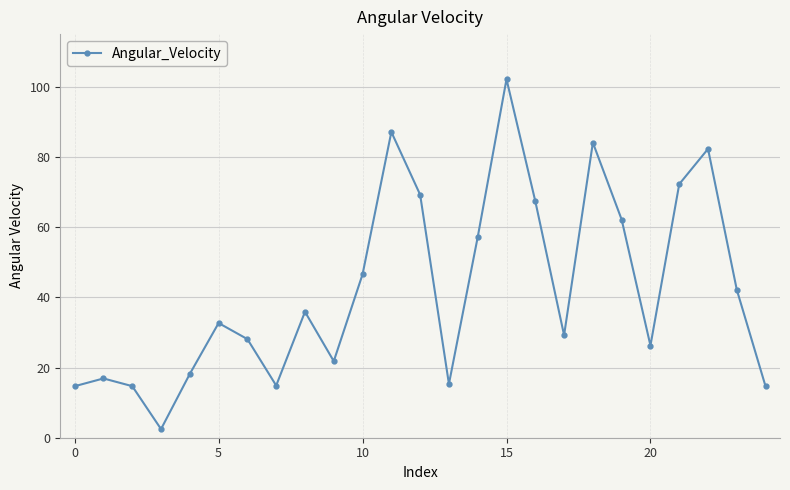

True or false: there are more than 0 points higher than both neighbors.

True